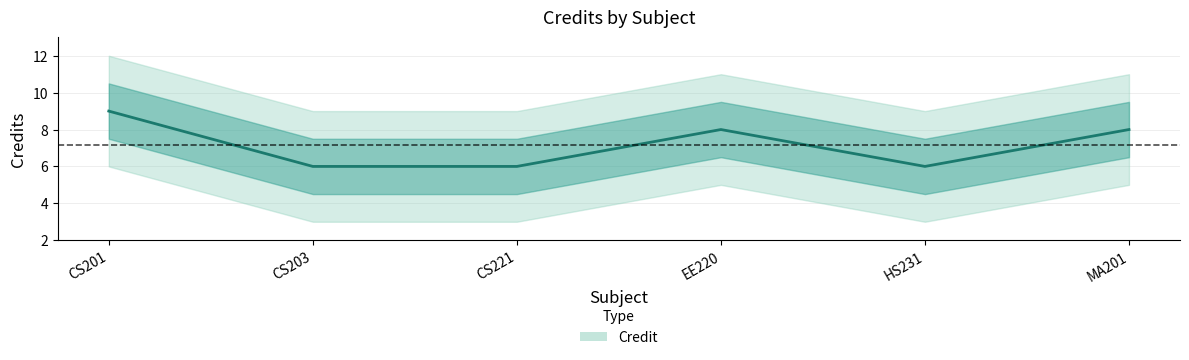

What value does the data have at CS221?

6